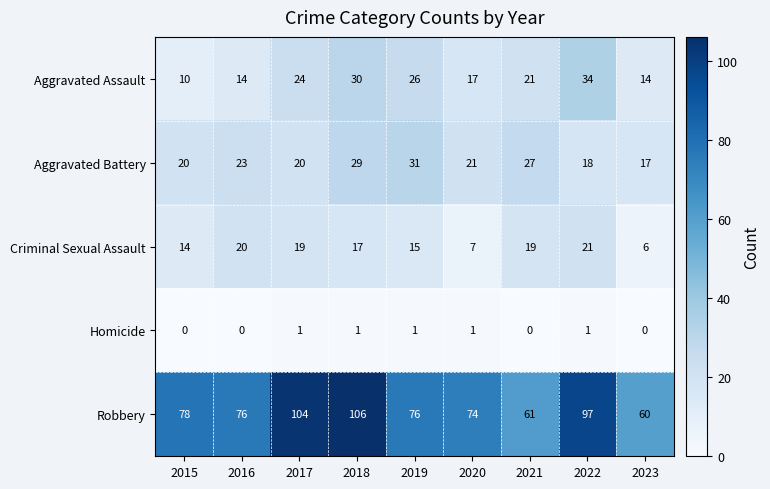

Which category has the highest value across all series?

2018